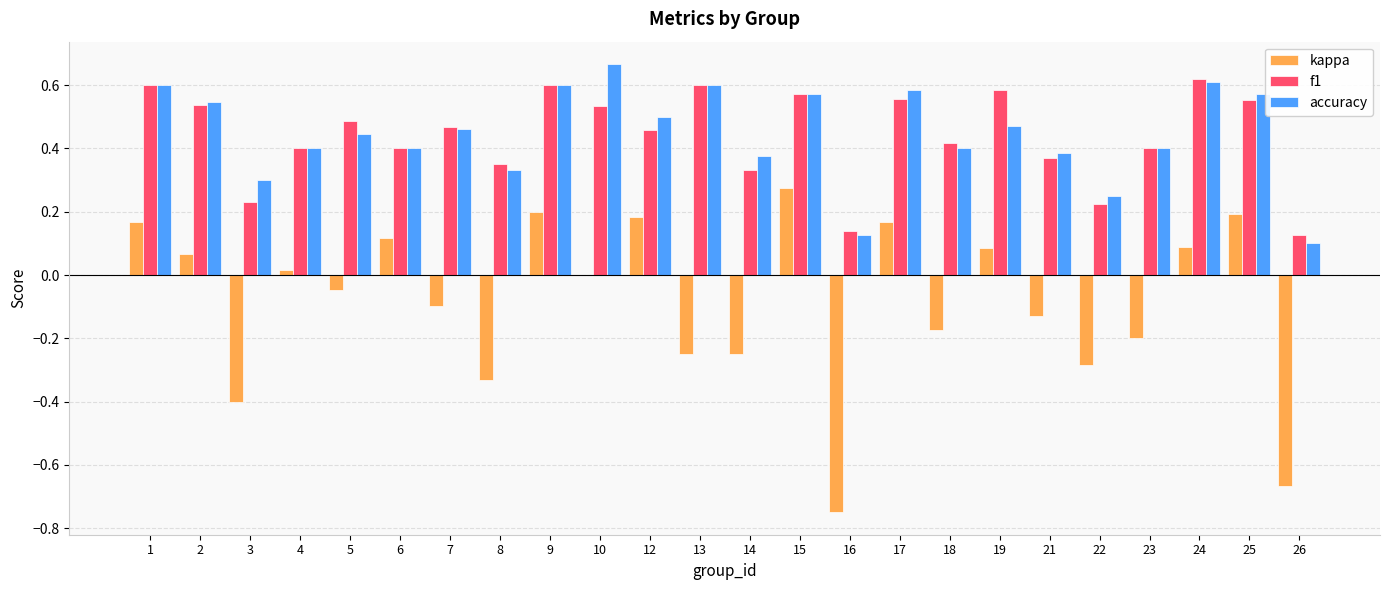

How many data points does each series have?

24